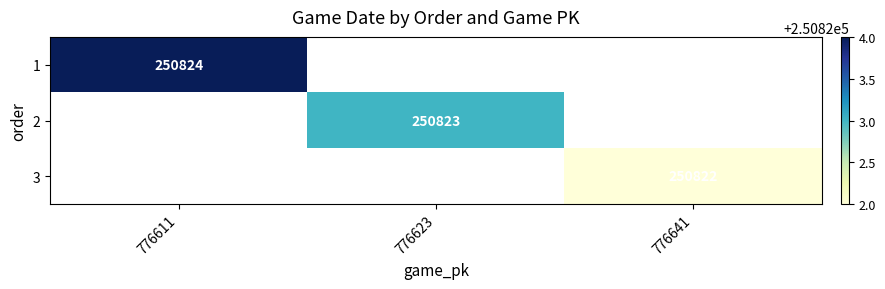

True or false: 3 has a value of 250822 at 776641.

True